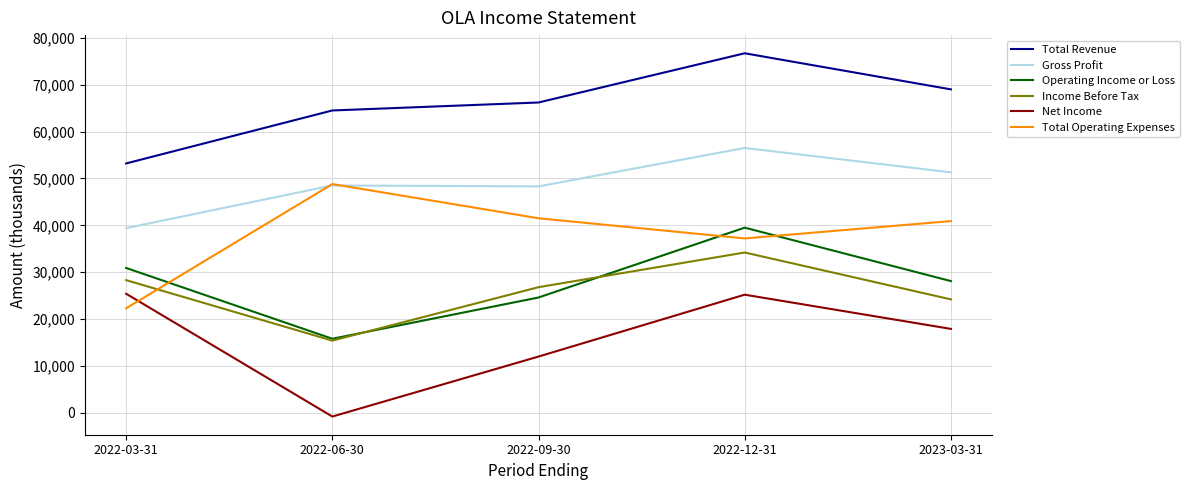

Between 2022-12-31 and 2023-03-31, which series saw the biggest shift?

Operating Income or Loss